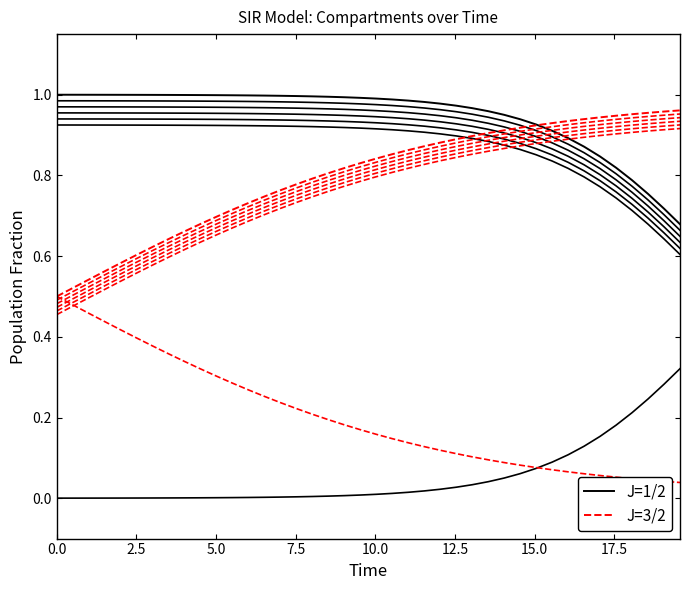

How many intersections are there between J=3/2 and J=1/2?

1